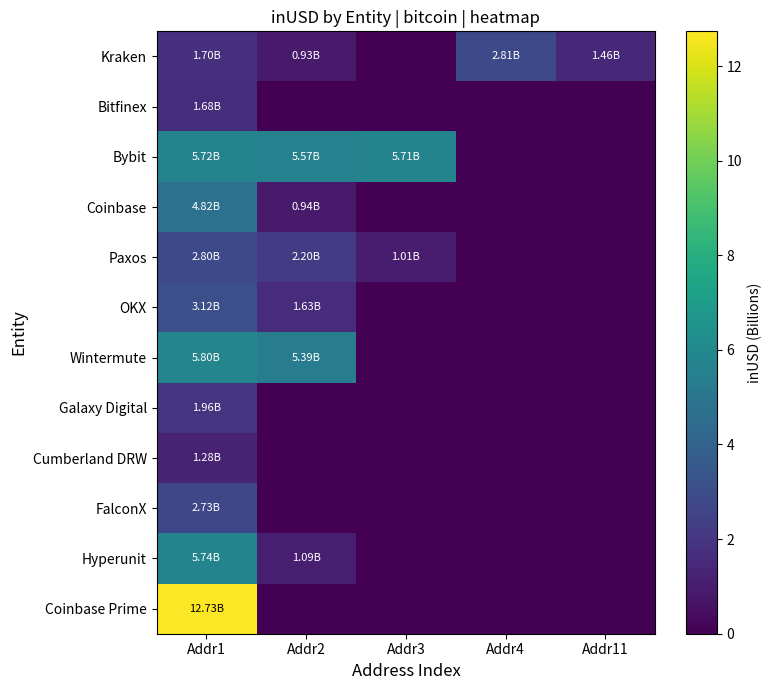

Reading right to left, transcribe all the data shown in this chart.

Kraken: Addr11=1.5	Addr4=2.8	Addr3=0.0	Addr2=0.9	Addr1=1.7
Bitfinex: Addr11=0.0	Addr4=0.0	Addr3=0.0	Addr2=0.0	Addr1=1.7
Bybit: Addr11=0.0	Addr4=0.0	Addr3=5.7	Addr2=5.6	Addr1=5.7
Coinbase: Addr11=0.0	Addr4=0.0	Addr3=0.0	Addr2=0.9	Addr1=4.8
Paxos: Addr11=0.0	Addr4=0.0	Addr3=1.0	Addr2=2.2	Addr1=2.8
OKX: Addr11=0.0	Addr4=0.0	Addr3=0.0	Addr2=1.6	Addr1=3.1
Wintermute: Addr11=0.0	Addr4=0.0	Addr3=0.0	Addr2=5.4	Addr1=5.8
Galaxy Digital: Addr11=0.0	Addr4=0.0	Addr3=0.0	Addr2=0.0	Addr1=2.0
Cumberland DRW: Addr11=0.0	Addr4=0.0	Addr3=0.0	Addr2=0.0	Addr1=1.3
FalconX: Addr11=0.0	Addr4=0.0	Addr3=0.0	Addr2=0.0	Addr1=2.7
Hyperunit: Addr11=0.0	Addr4=0.0	Addr3=0.0	Addr2=1.1	Addr1=5.7
Coinbase Prime: Addr11=0.0	Addr4=0.0	Addr3=0.0	Addr2=0.0	Addr1=12.7